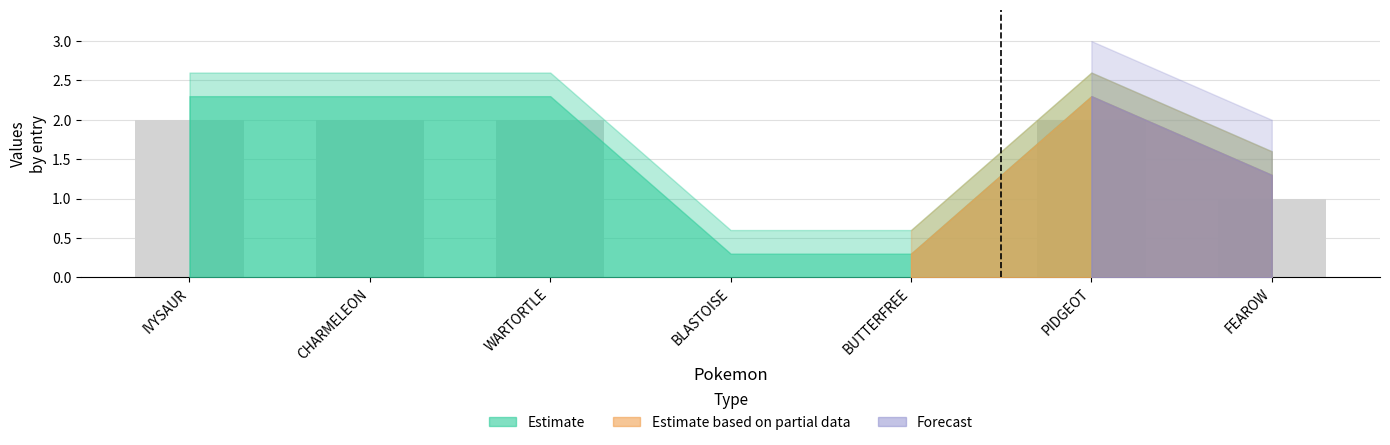

What is the sum of the values at BUTTERFREE and IVYSAUR?

2